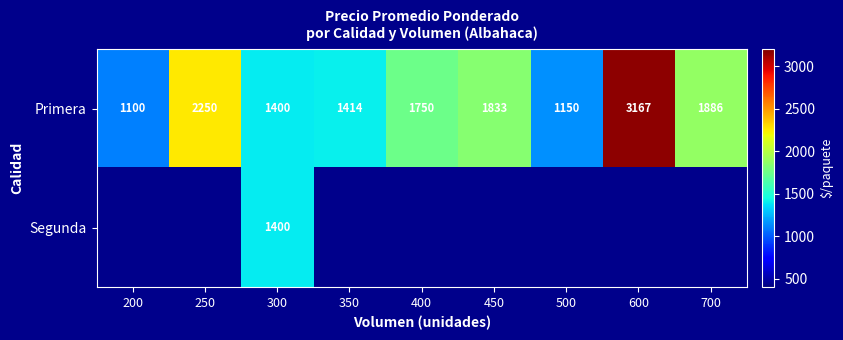

Between 300 and 500, which is larger?

300